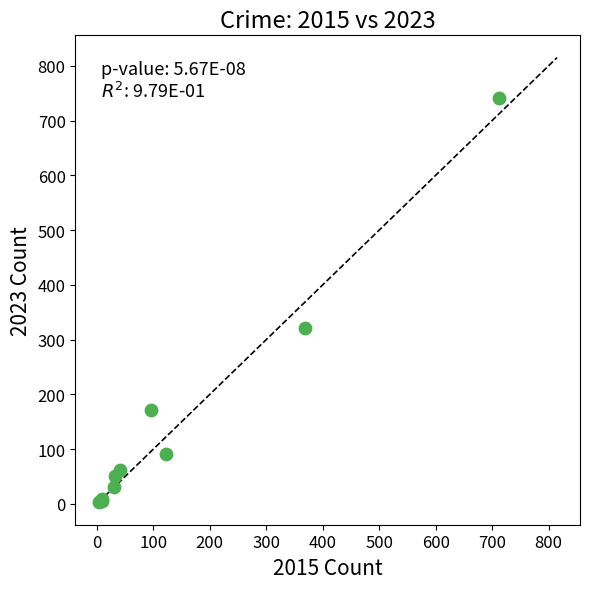

What Y value in the scatter plot is closest to 372?

321